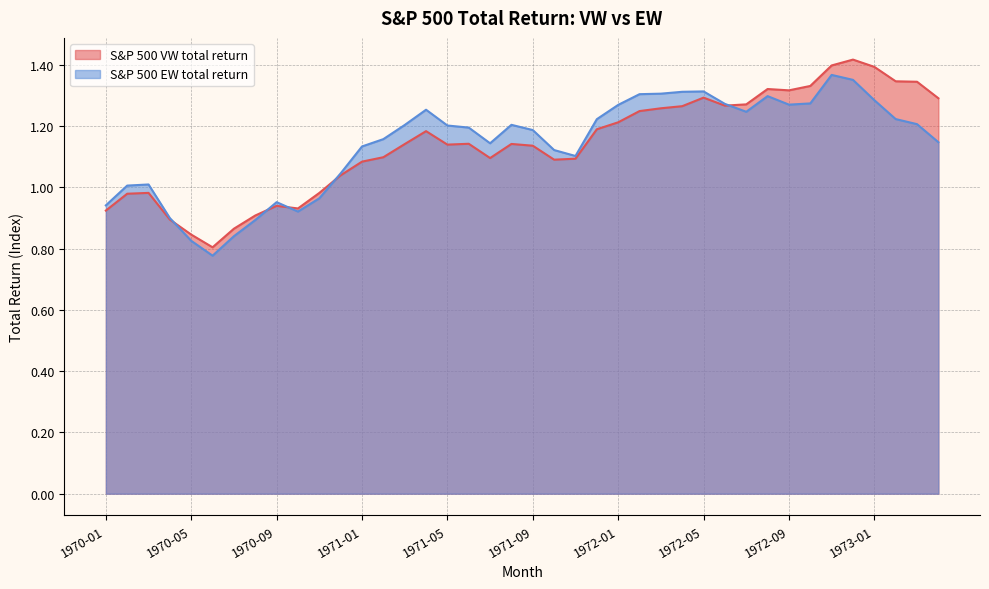

How many times do S&P 500 VW total return and S&P 500 EW total return cross each other?

5